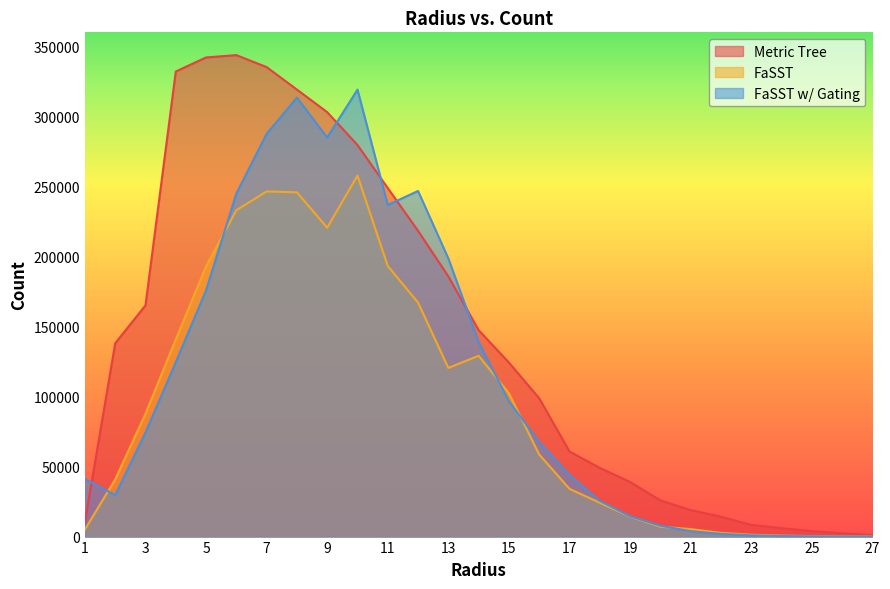

Which category has the lowest value across all series?

27